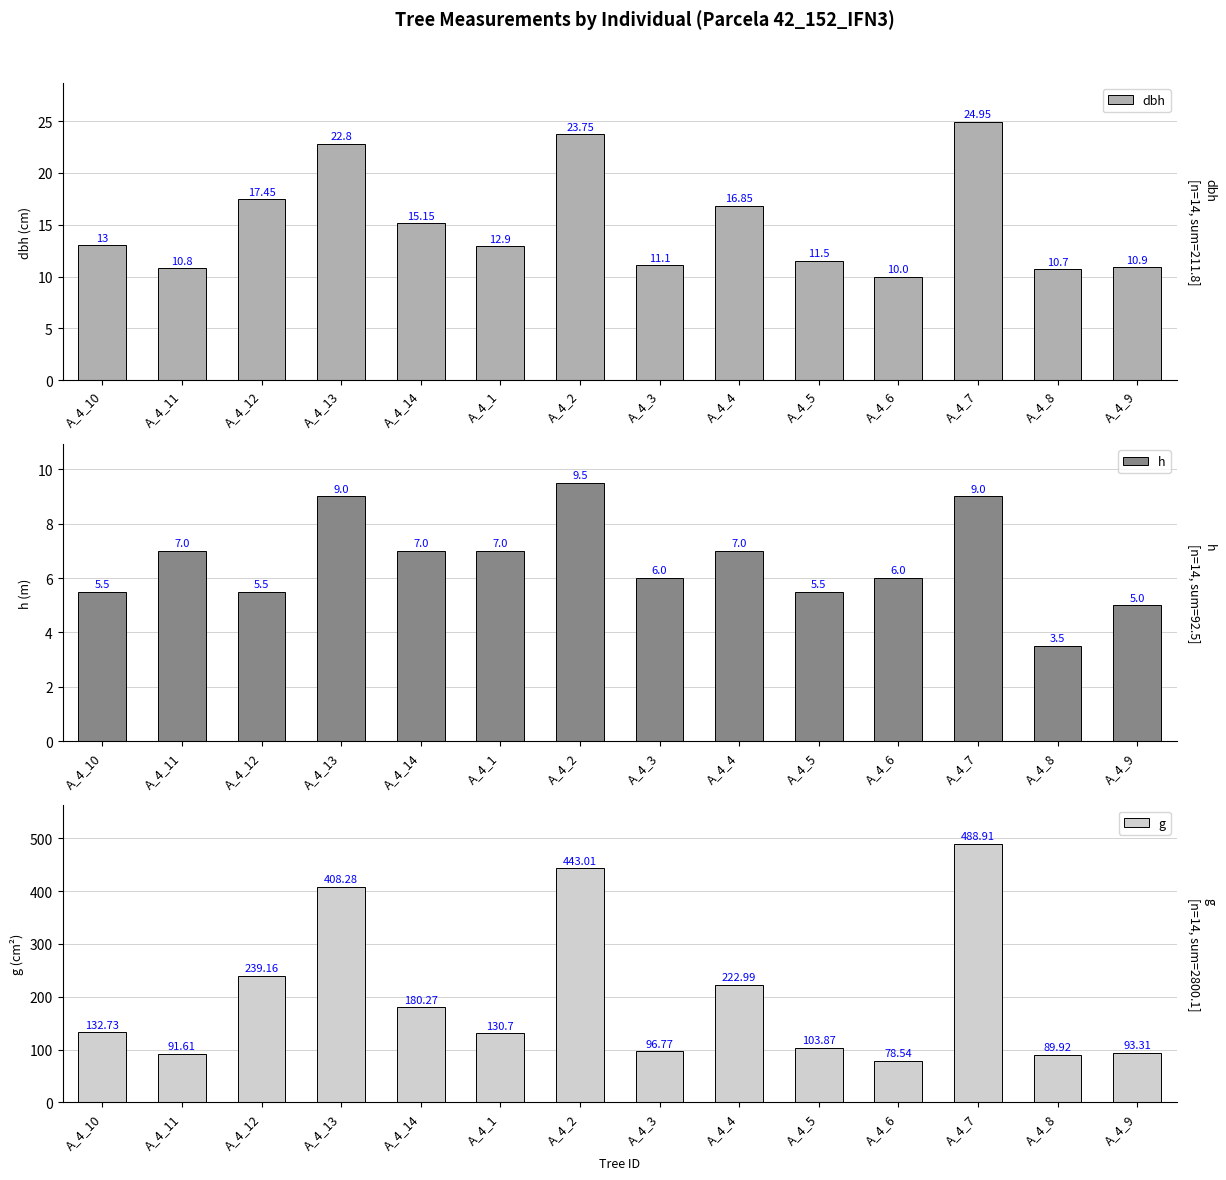

What position from the right is A_4_3?

7